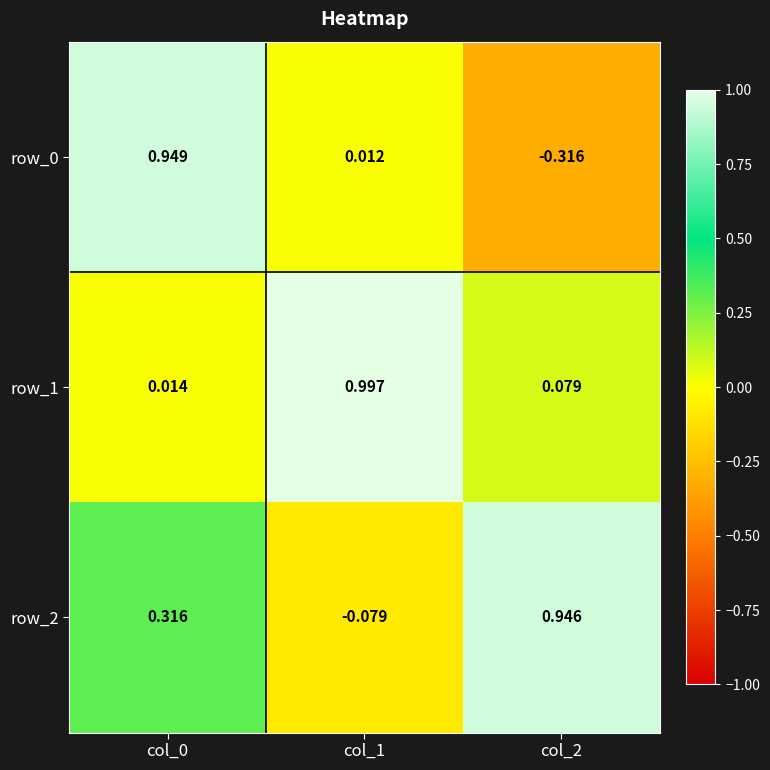

What is the average value of the row_0 series?

0.2